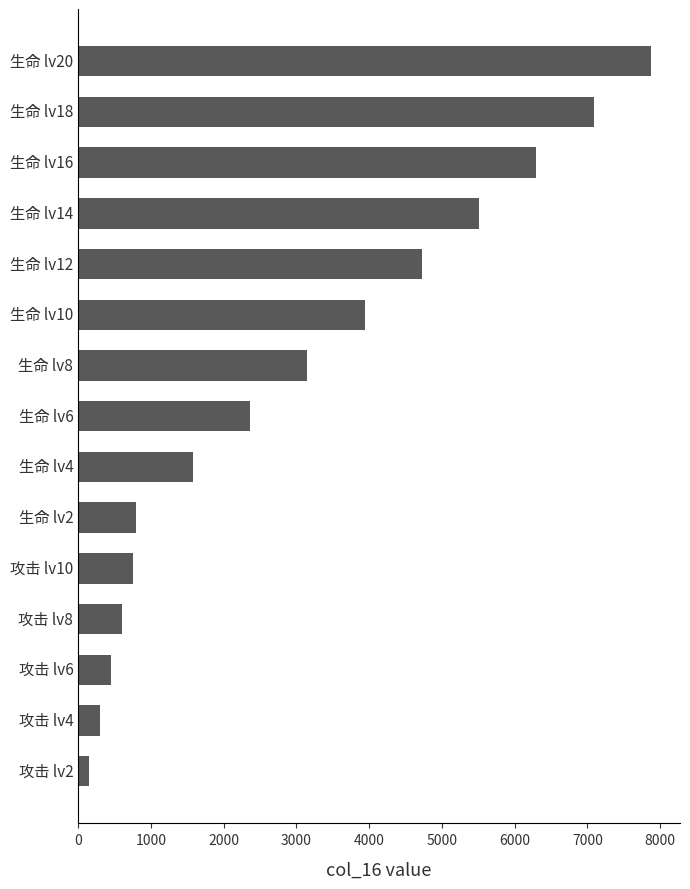

Is it true that the value at 生命 lv12 is 1165?

False